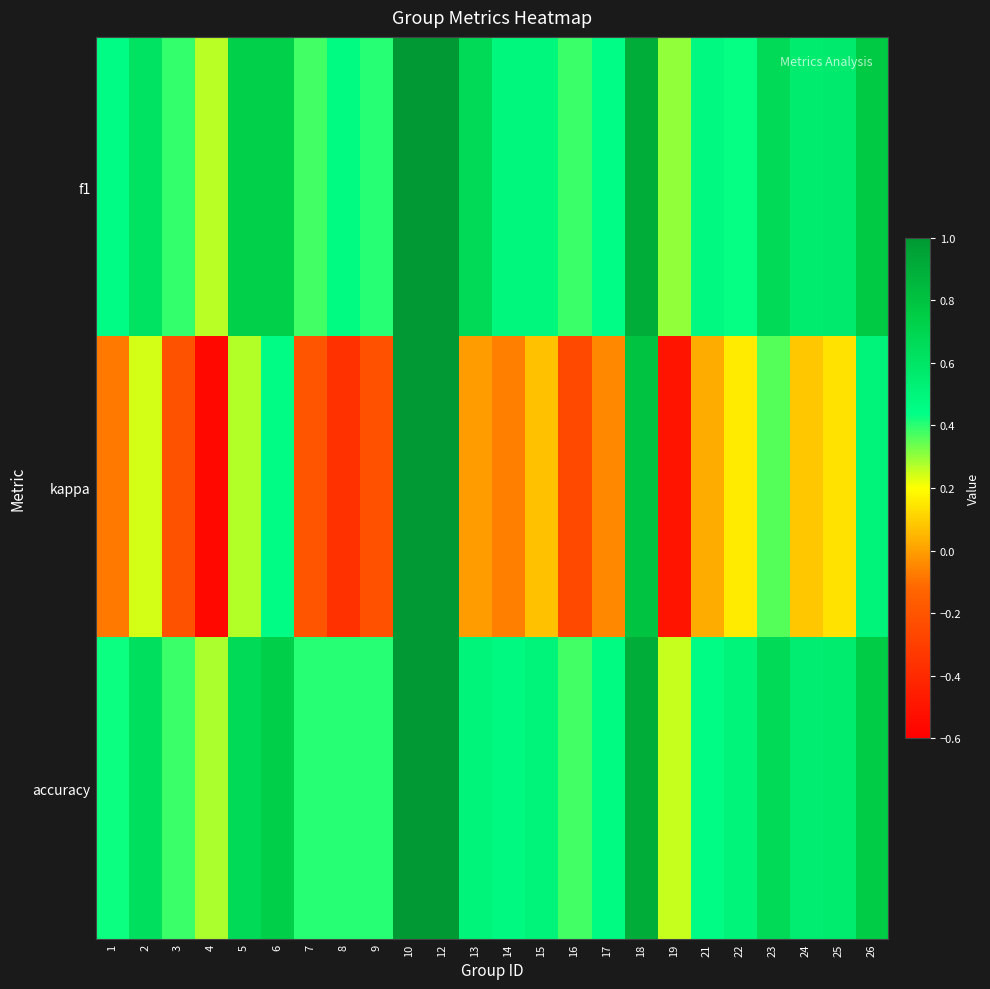

Reading right to left, extract all data points from this chart.

f1: 26=0.8	25=0.6	24=0.6	23=0.7	22=0.4	21=0.5	19=0.3	18=0.9	17=0.4	16=0.4	15=0.5	14=0.5	13=0.7	12=1.0	10=1.0	9=0.4	8=0.5	7=0.4	6=0.7	5=0.7	4=0.3	3=0.4	2=0.6	1=0.5
kappa: 26=0.5	25=0.1	24=0.1	23=0.4	22=0.2	21=0.0	19=-0.5	18=0.8	17=-0.0	16=-0.2	15=0.1	14=-0.1	13=0.0	12=1.0	10=1.0	9=-0.2	8=-0.4	7=-0.2	6=0.5	5=0.3	4=-0.6	3=-0.2	2=0.2	1=-0.1
accuracy: 26=0.8	25=0.6	24=0.5	23=0.7	22=0.5	21=0.5	19=0.2	18=0.9	17=0.5	16=0.4	15=0.5	14=0.5	13=0.5	12=1.0	10=1.0	9=0.4	8=0.4	7=0.4	6=0.7	5=0.7	4=0.3	3=0.4	2=0.6	1=0.4